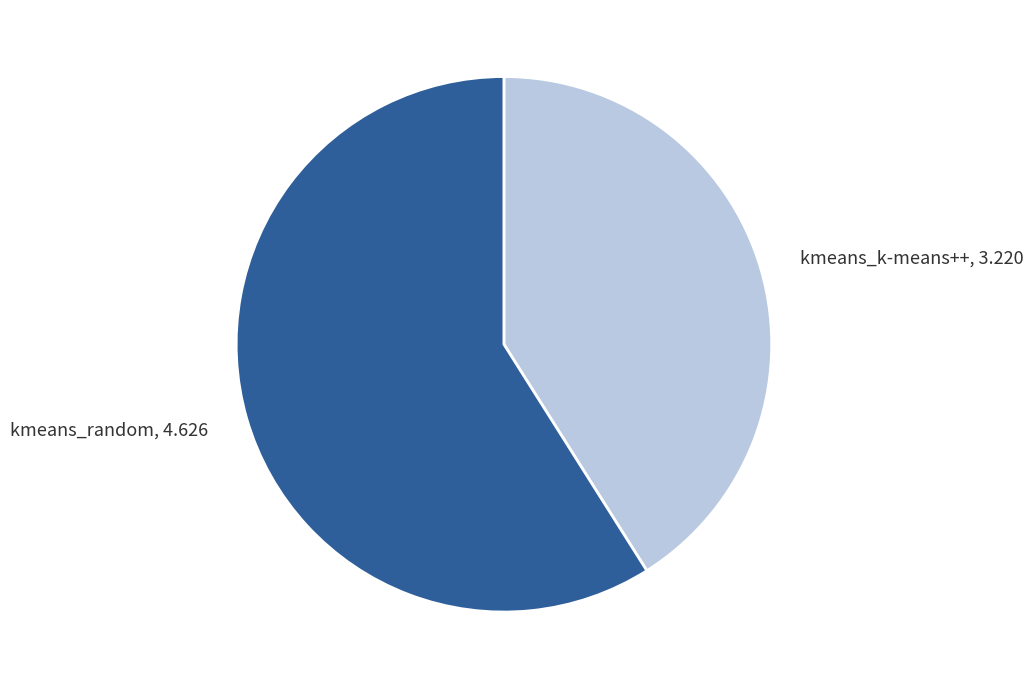

Is there a majority slice in this chart?

Yes